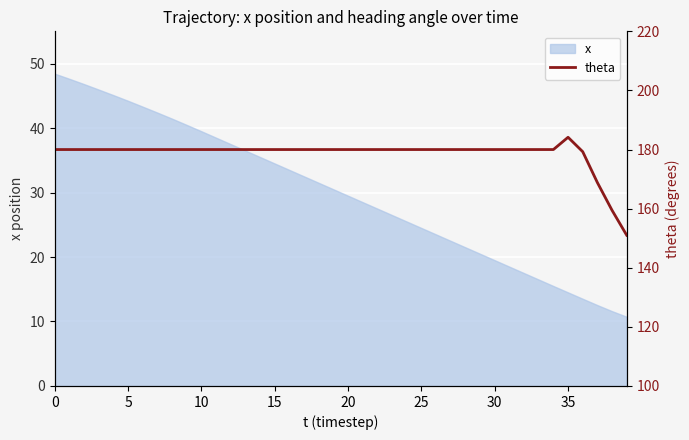

Is it true that x equals 34.5 at 15?

True